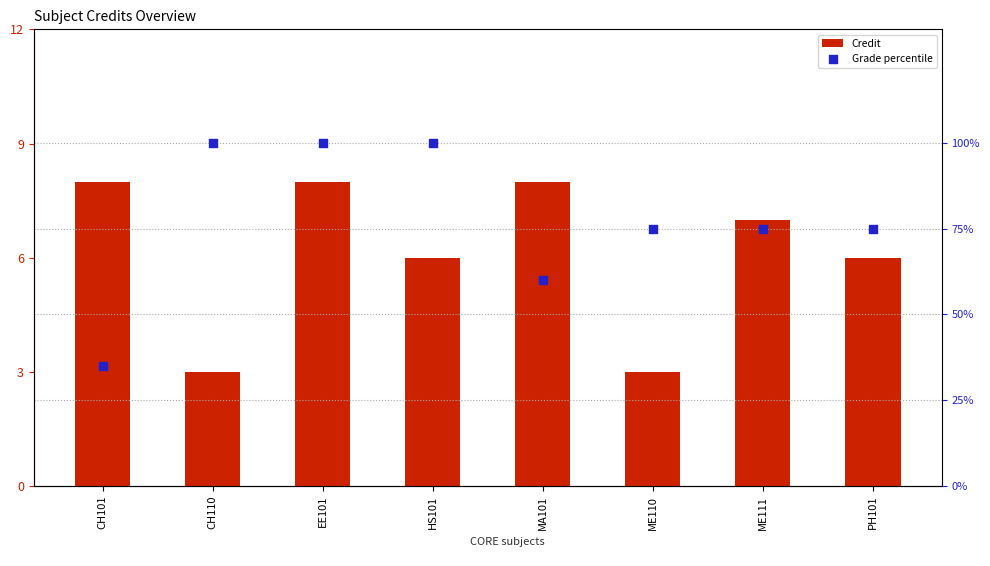

Which series has the largest total across all categories?

Grade percentile